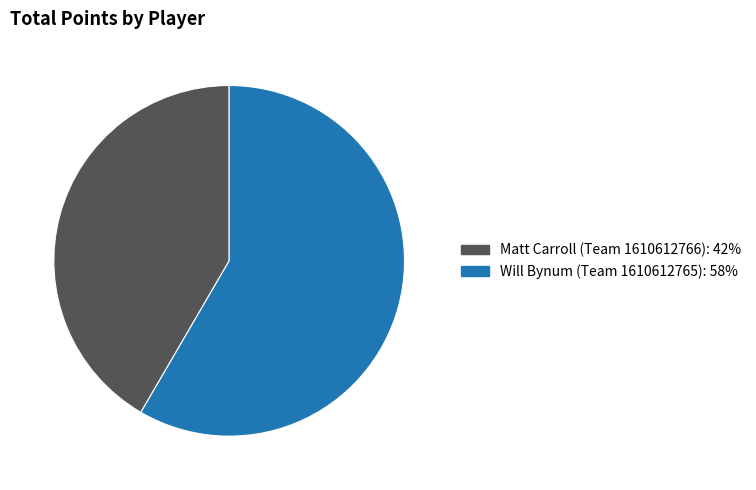

Approximately how many times larger is the value at Will Bynum (Team 1610612765) compared to Matt Carroll (Team 1610612766)?

1.4